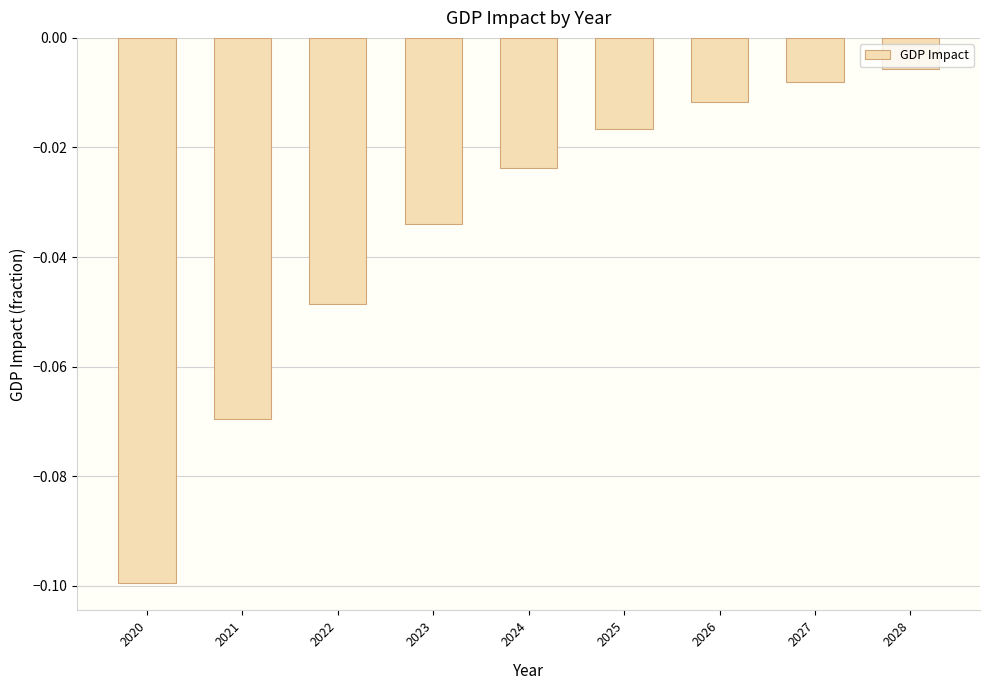

What is the difference between the second highest and second lowest values?

0.1